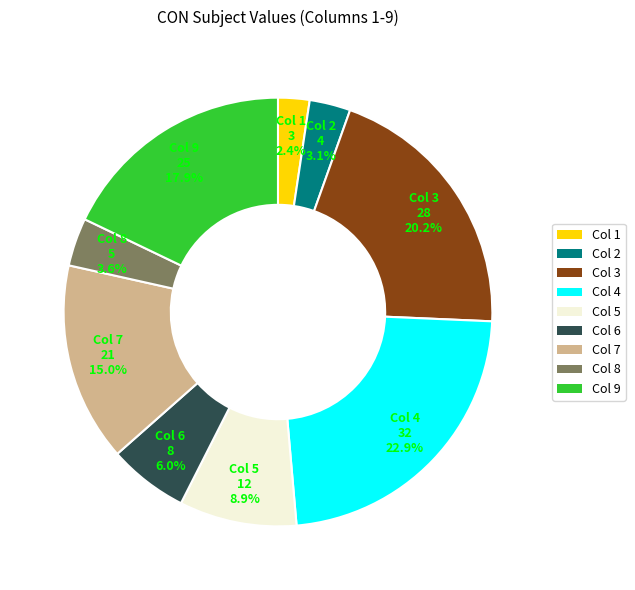

What is the smallest slice in the pie chart?

Col 1